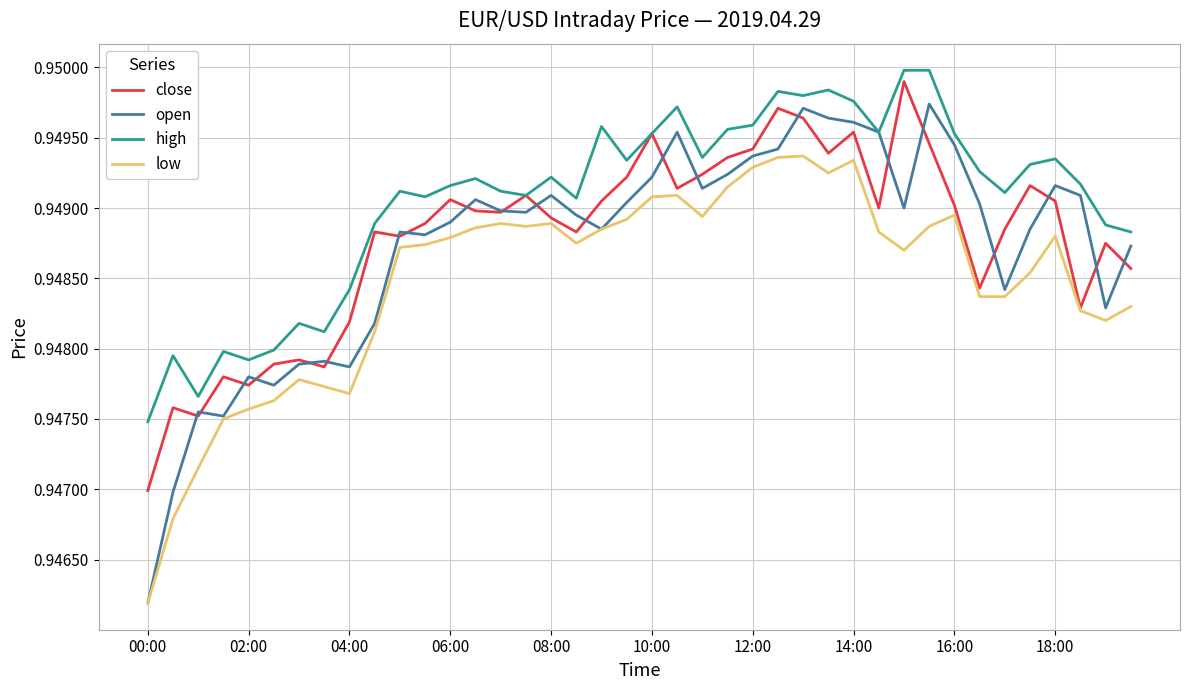

True or false: close has more than 0 points higher than both neighbors.

True